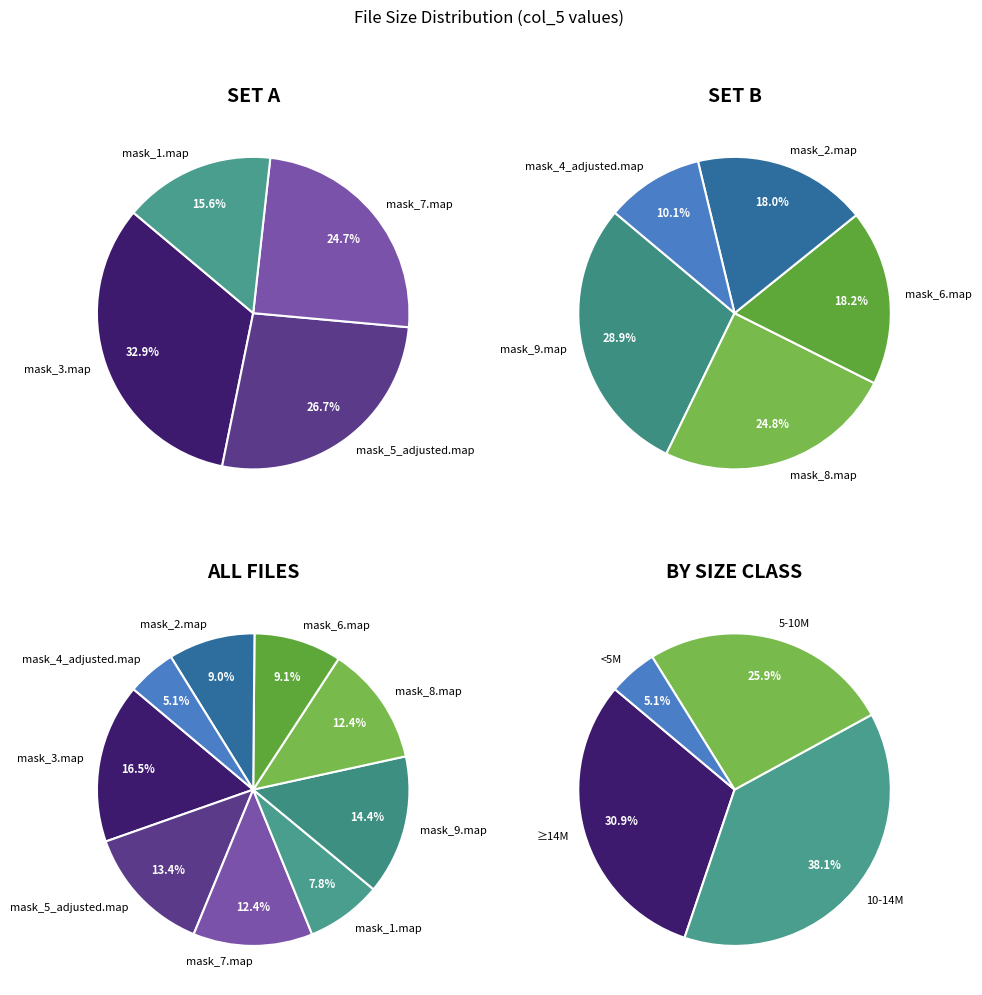

Rank the categories by value from lowest to highest.

mask_4_adjusted.map, mask_1.map, mask_2.map, mask_6.map, mask_7.map, mask_8.map, mask_5_adjusted.map, mask_9.map, mask_3.map